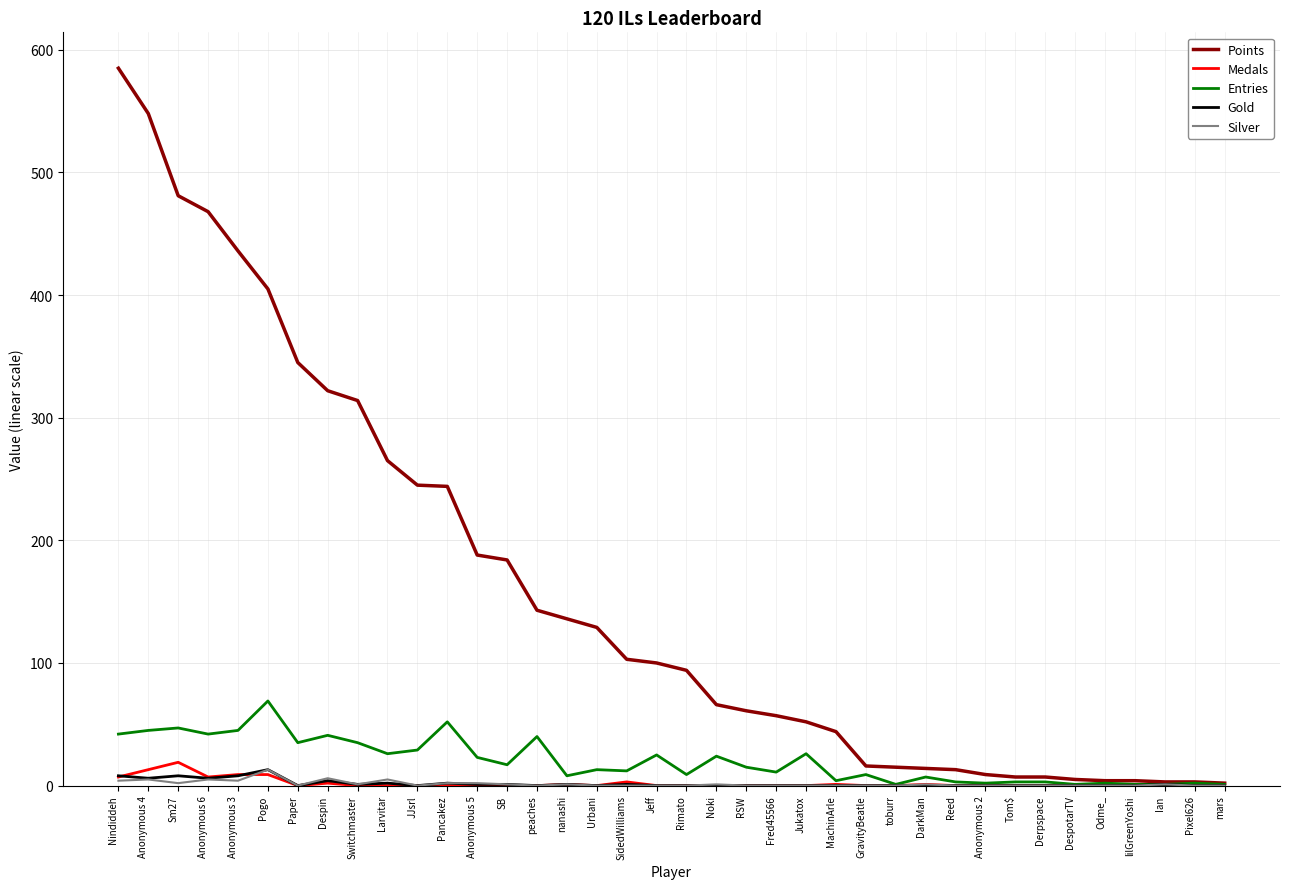

The Points series shows 87 at Fred45566. True or false?

False